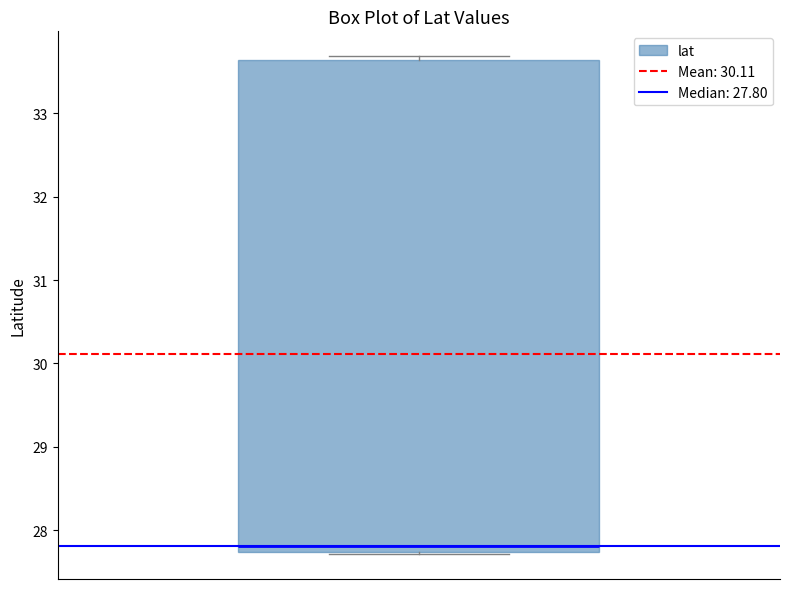

Transcribe this box plot: give where the median line is, the range the box spans, and where the two whiskers end, as read against the y-axis. The values are not printed on the chart, so give them approximately, as read against the axis.

median 27.8, box 27.7 to 33.6, whiskers 27.7 to 33.7